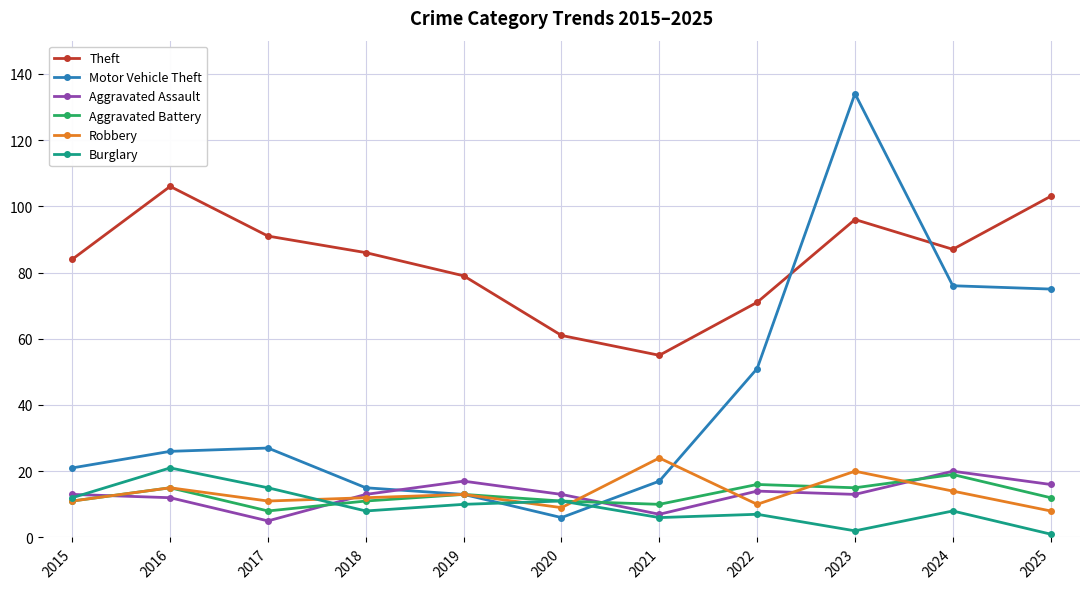

At which category does Aggravated Battery reach its first local valley?

2017